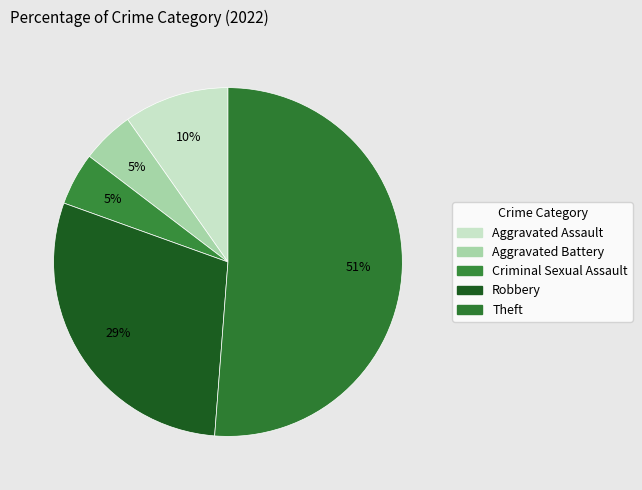

Rank the categories by value from highest to lowest.

Theft, Robbery, Aggravated Assault, Aggravated Battery, Criminal Sexual Assault